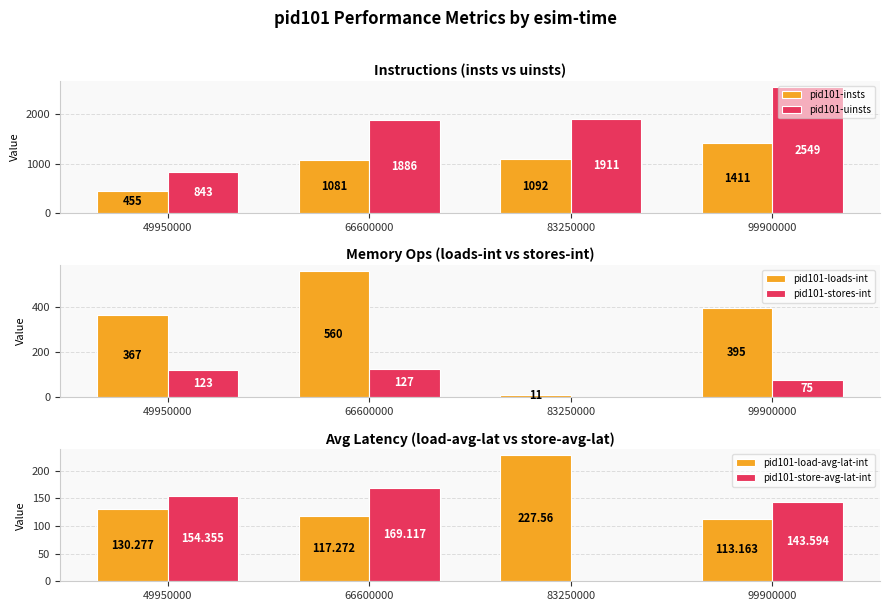

At which category is the sum across all series the highest?

99900000